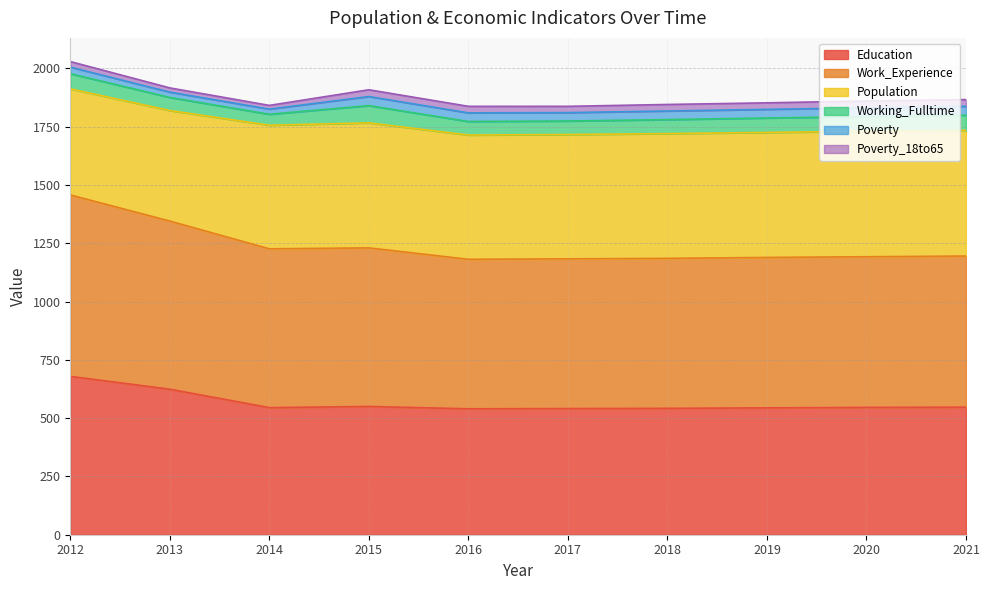

The Working_Fulltime series shows 109 at 2019. True or false?

False